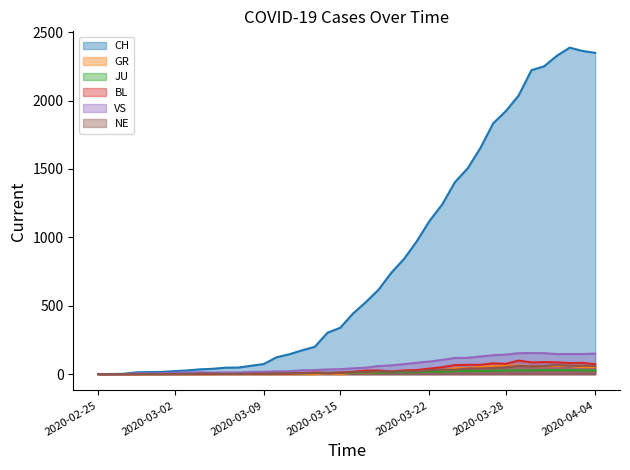

What value does the BL series have at 2020-03-17, to the nearest 10?

30